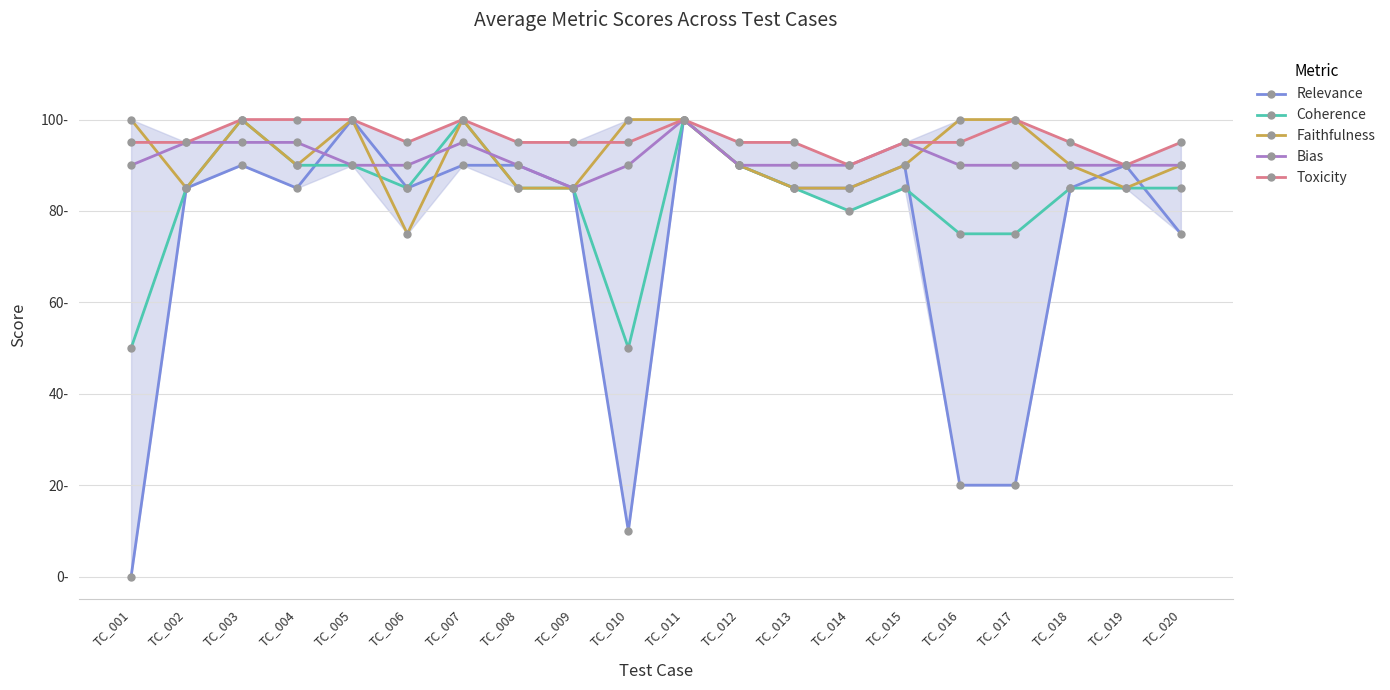

Is this an area chart (filled region under the line)?

Yes